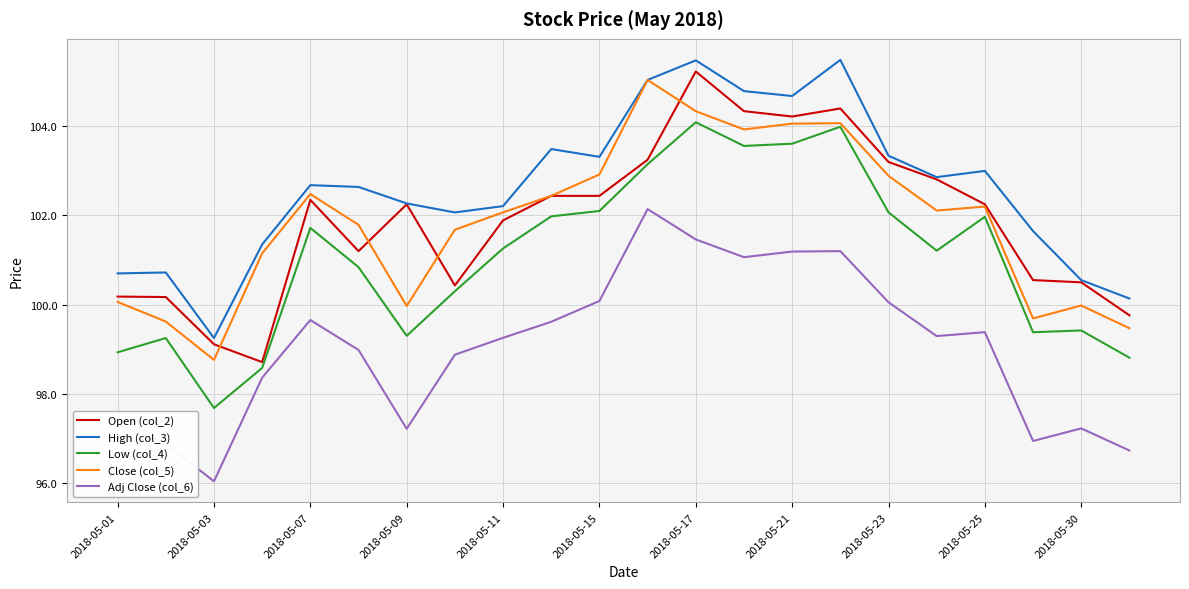

True or false: Adj Close (col_6) and High (col_3) cross at least once.

False